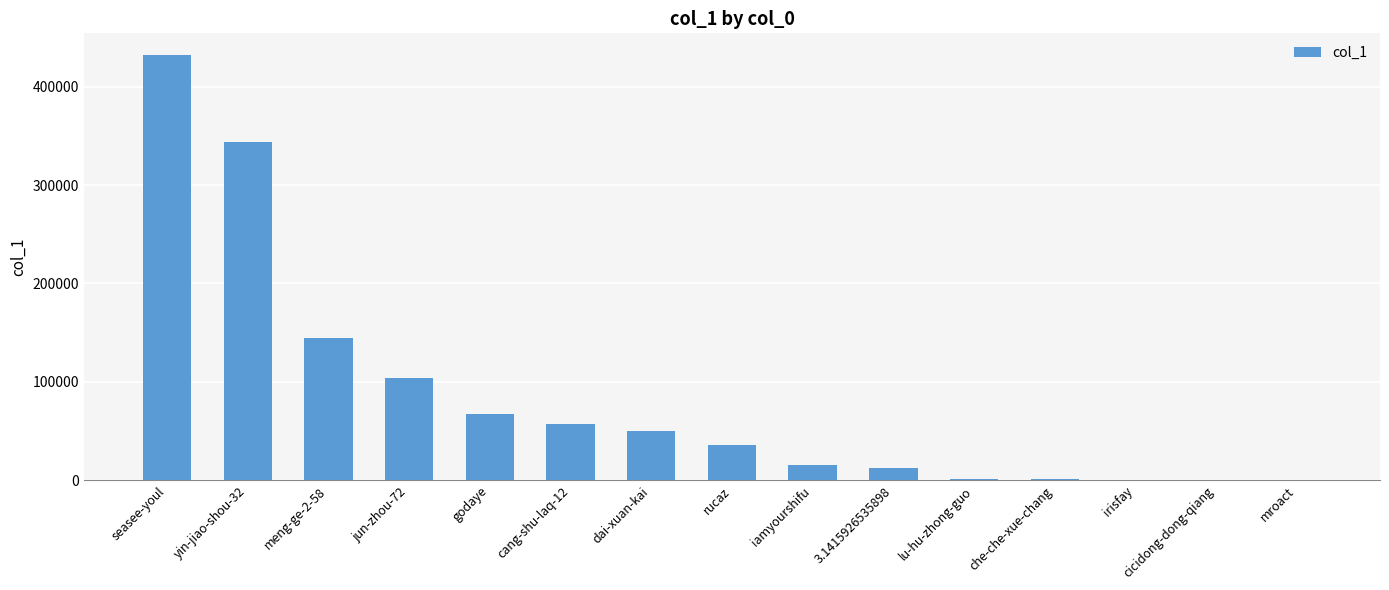

What is the average value?

84454